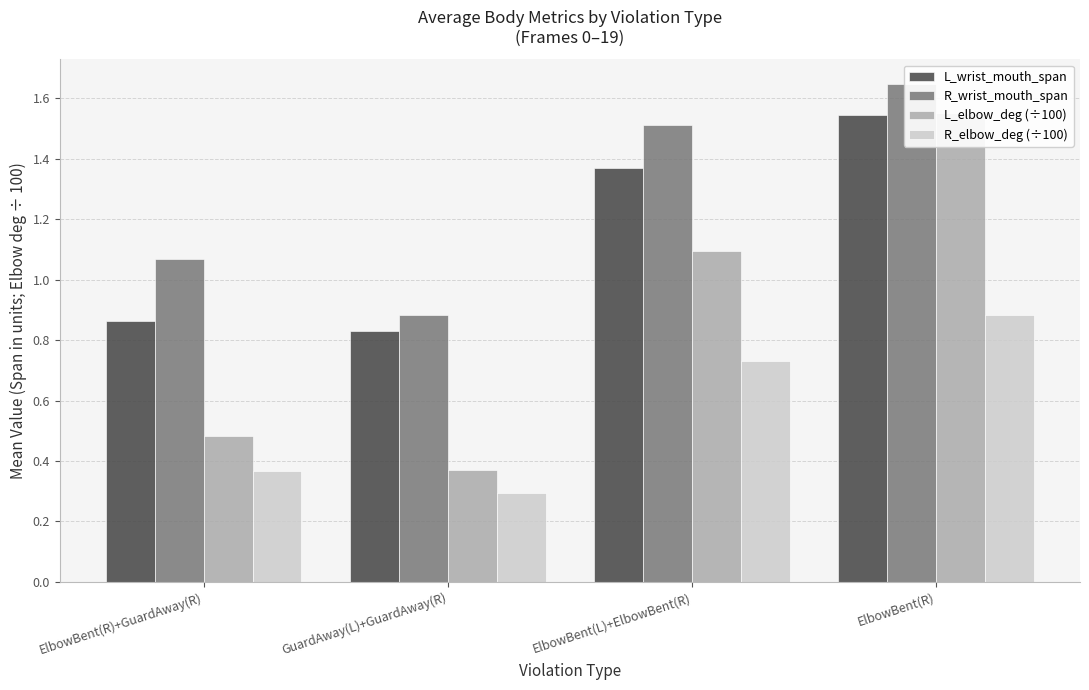

What are all the series names shown in the legend?

L_wrist_mouth_span, R_wrist_mouth_span, L_elbow_deg (÷100), R_elbow_deg (÷100)